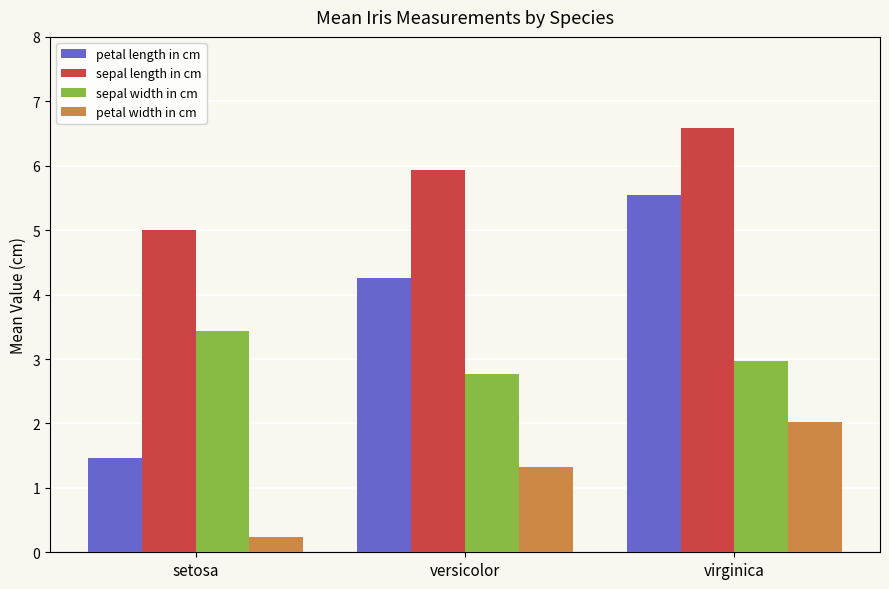

Rank the series at virginica from highest to lowest value.

sepal length in cm, petal length in cm, sepal width in cm, petal width in cm